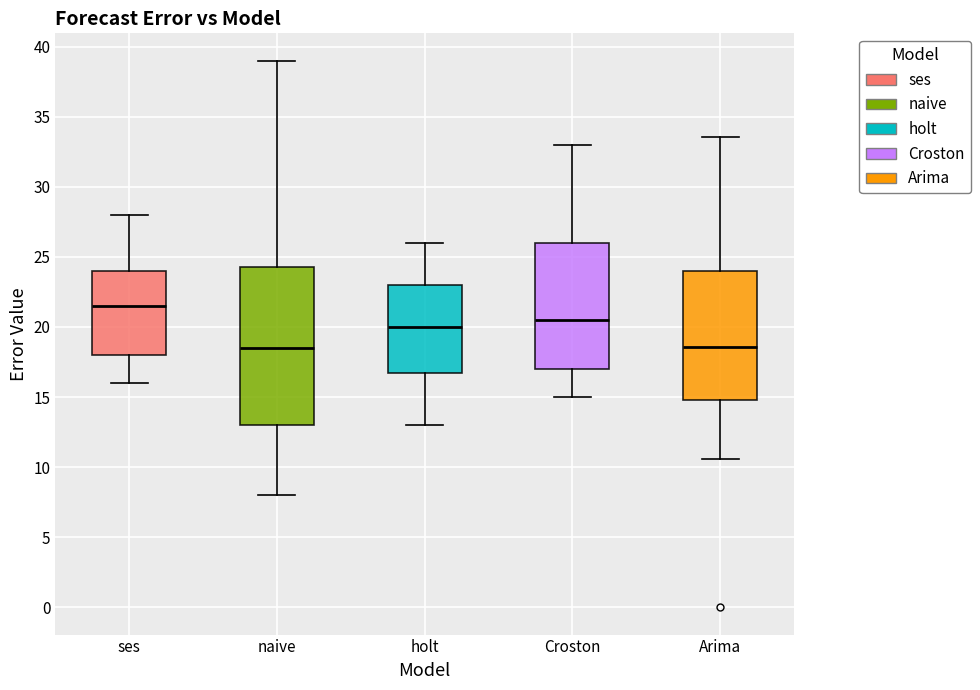

Reading left to right, read every box against the y-axis: the position of its median line, the range the box covers, and the ends of its whiskers. The values are not printed on the chart, so give them approximately, as read against the axis.

ses: median 21.5, box 18.0 to 24.0, whiskers 16.0 to 28.0
naive: median 18.5, box 13.0 to 24.5, whiskers 8.0 to 39.0
holt: median 20.0, box 17.0 to 23.0, whiskers 13.0 to 26.0
Croston: median 20.5, box 17.0 to 26.0, whiskers 15.0 to 33.0
Arima: median 18.5, box 15.0 to 24.0, whiskers 10.5 to 33.5